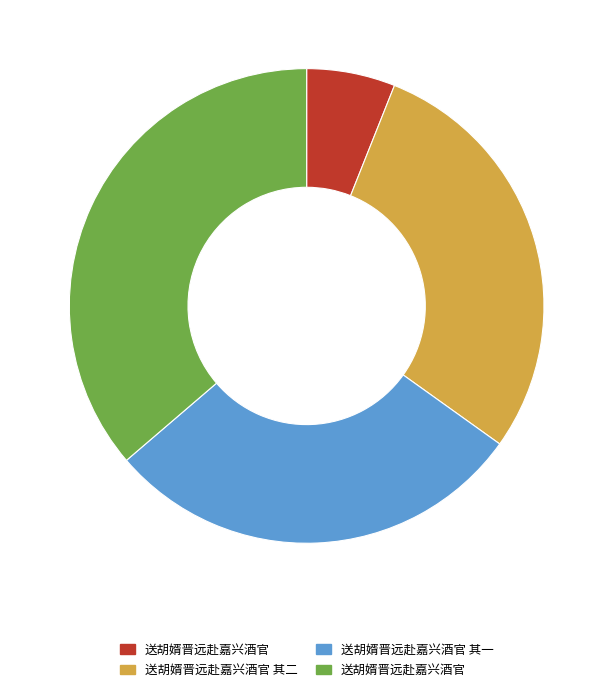

How many slices are in this pie chart?

4